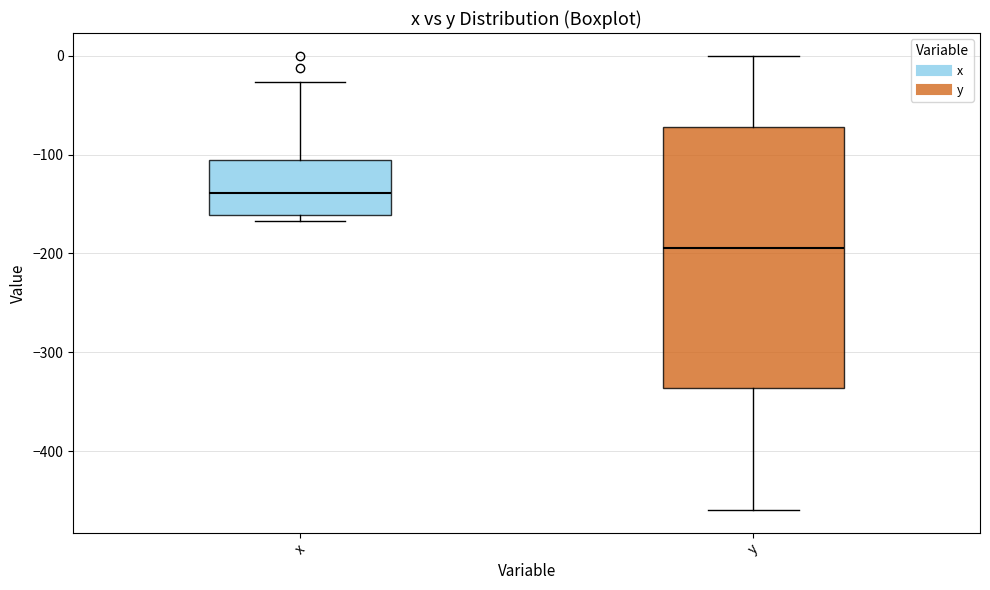

Reading left to right, transcribe this box plot: for each box, give where its median line is, the range the box spans, and where its two whiskers end, as read against the y-axis. The values are not printed on the chart, so give them approximately, as read against the axis.

x: median -140, box -160 to -110, whiskers -170 to -30
y: median -190, box -340 to -70, whiskers -460 to 0